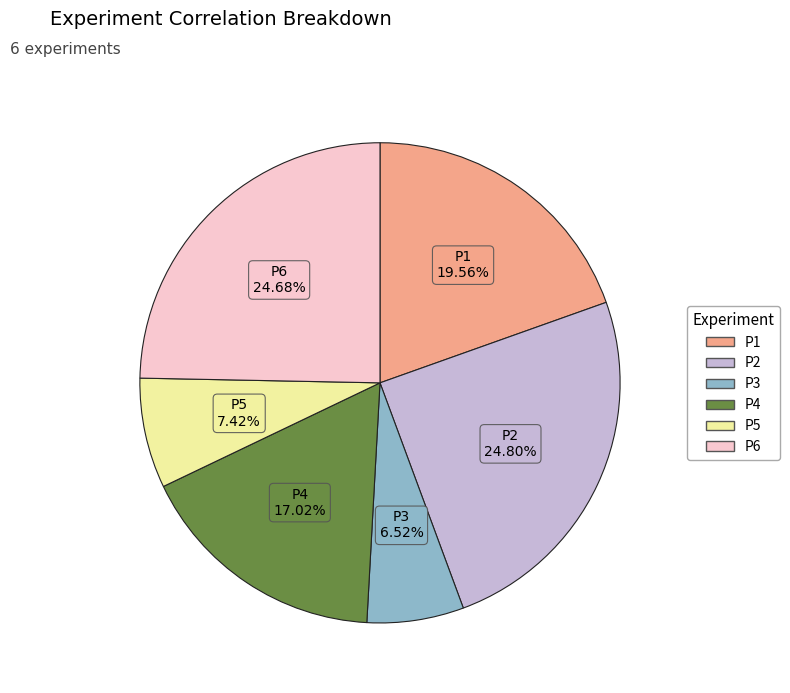

What portion of the pie excludes P3?

93.5%